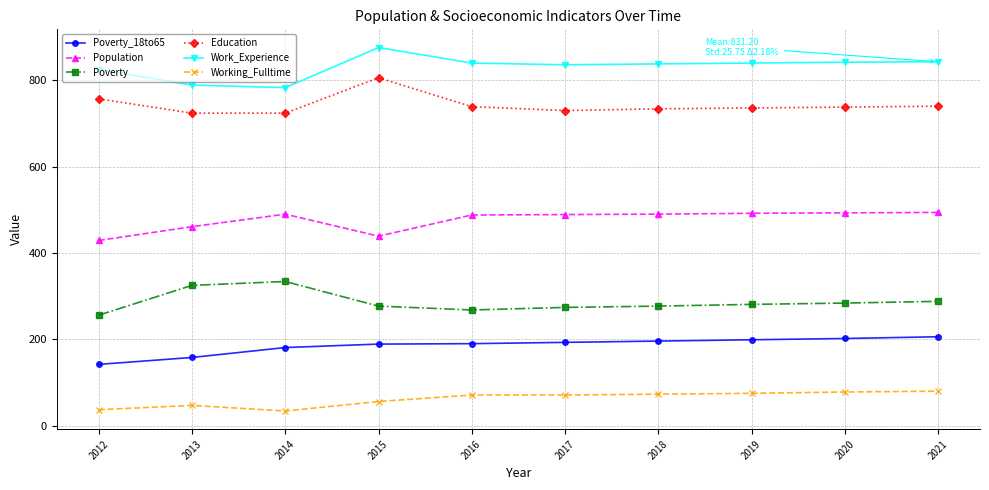

What is the difference between the highest and lowest values at 2013?

742